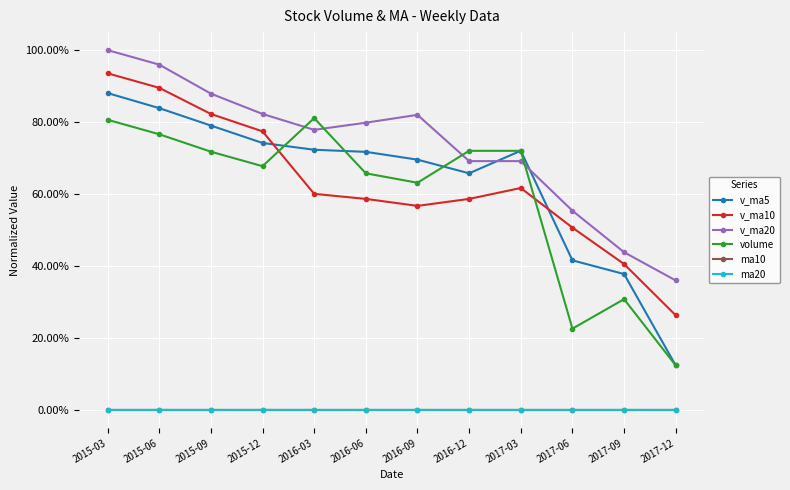

Which series has the largest total across all categories?

v_ma20